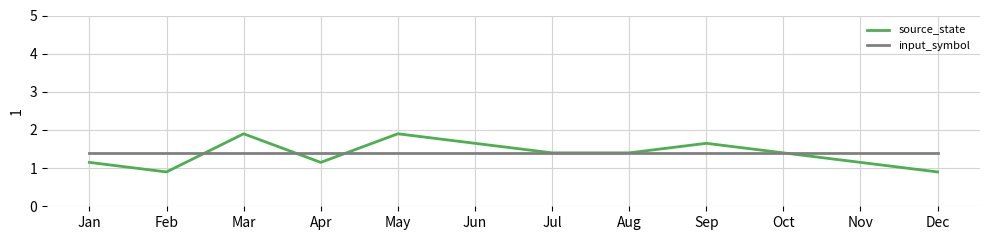

What is the greatest value displayed?

1.9